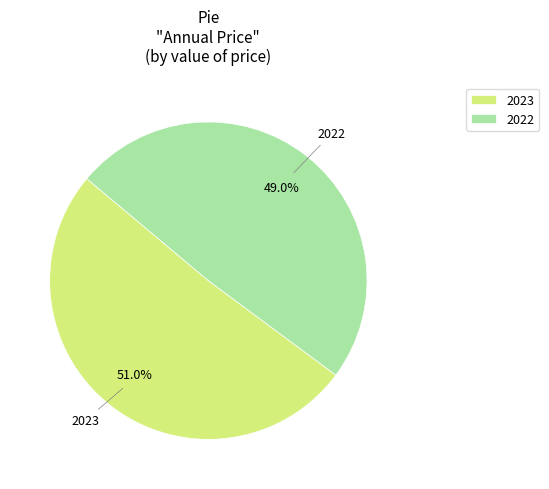

Approximately how many times larger is the value at 2023 compared to 2022?

1.0